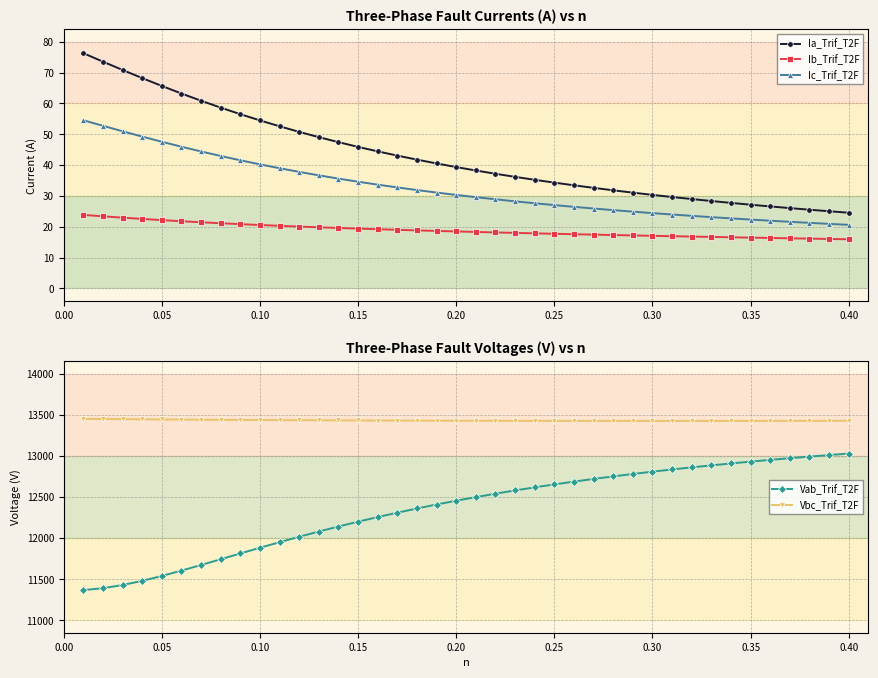

True or false: Vbc_Trif_T2F and Ic_Trif_T2F intersect in this chart.

False